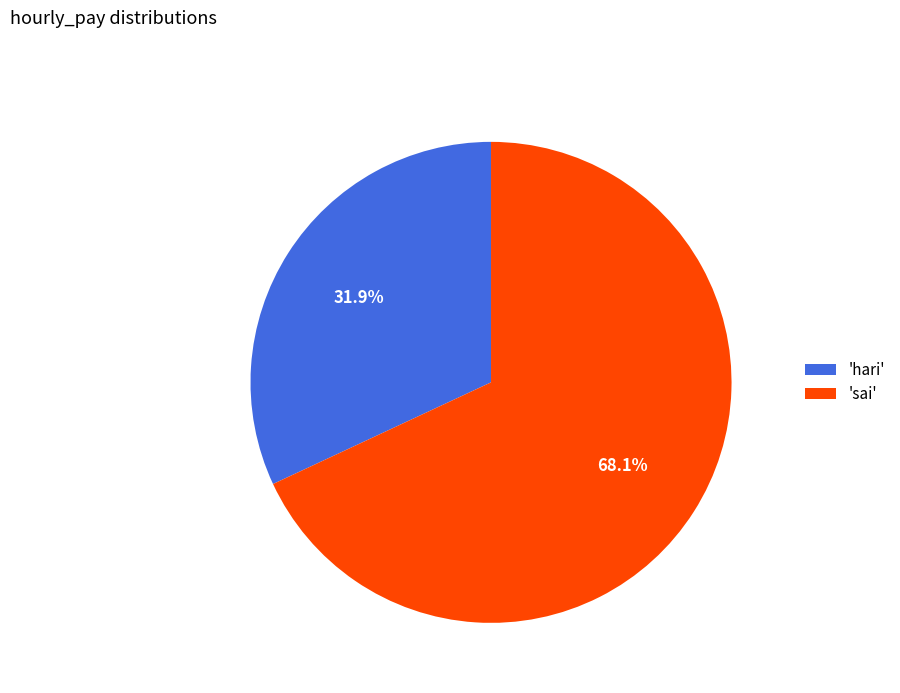

How many slices are in this pie chart?

2